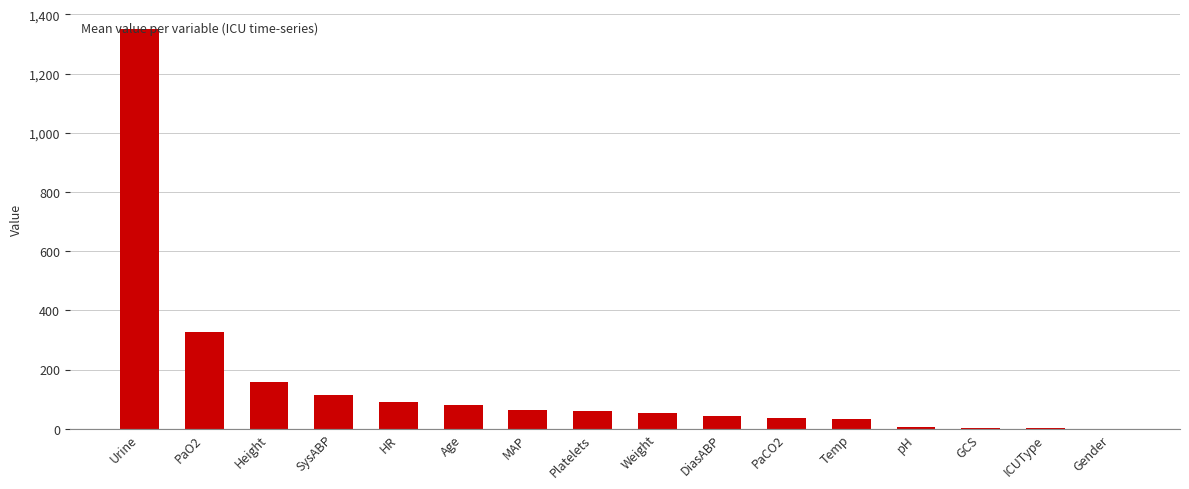

Is it true that the value at Gender is -757.6?

False